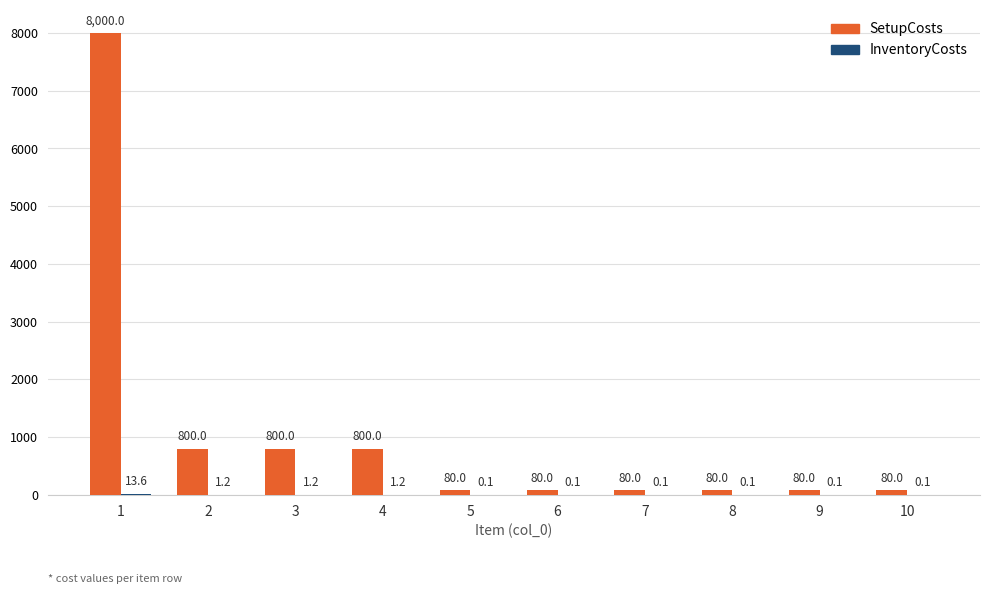

Is it true that SetupCosts equals 800.0 at 2?

True